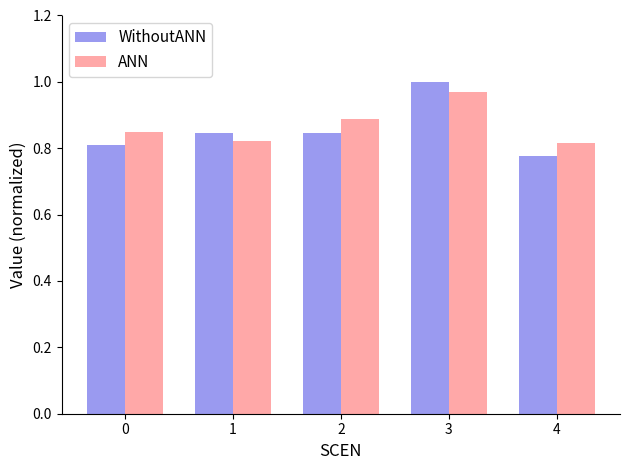

Is the value of ANN at 2 greater than the value of WithoutANN at 3?

No